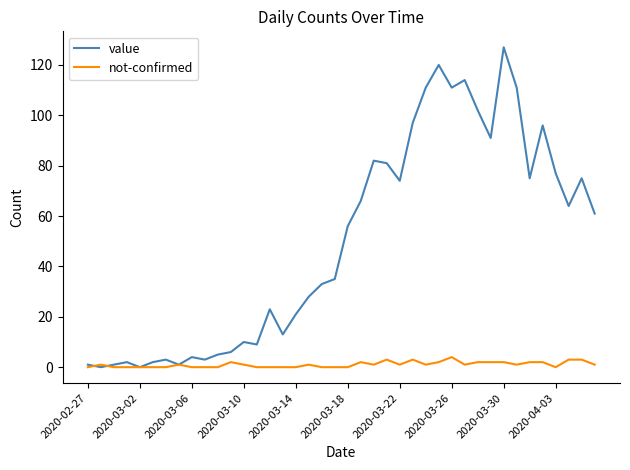

Which series has the largest range (max minus min)?

value